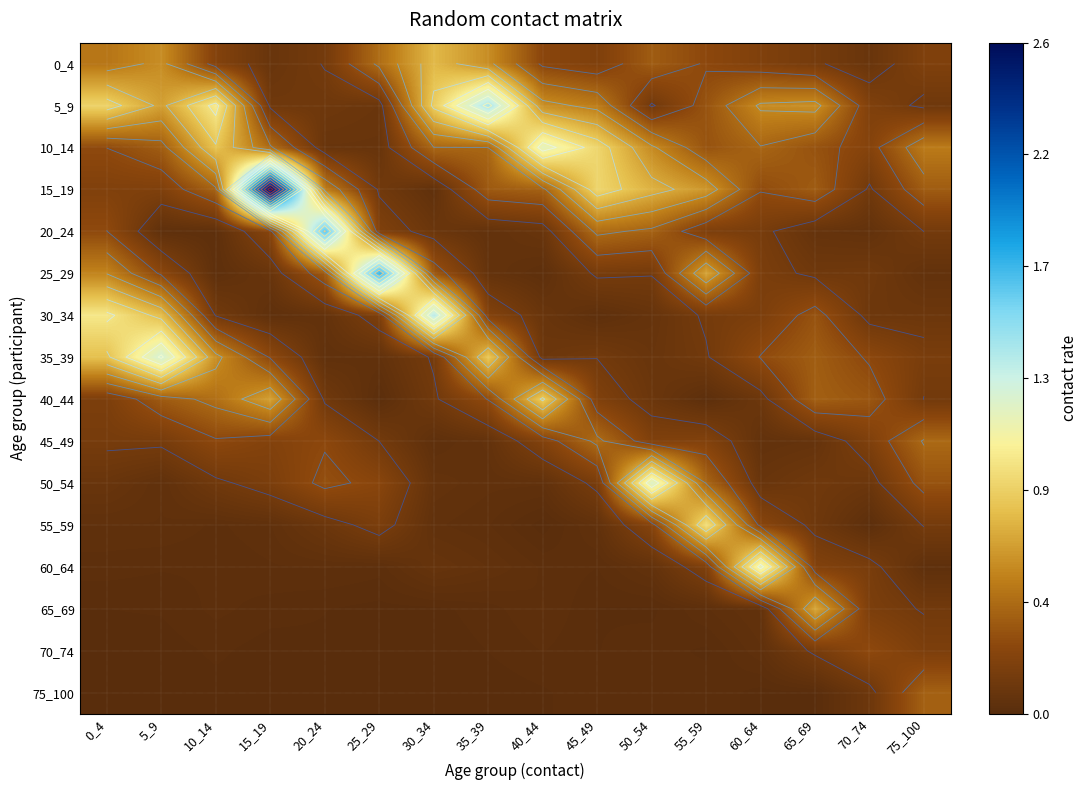

Is it true that 45_49 equals 0.1 at 65_69?

True